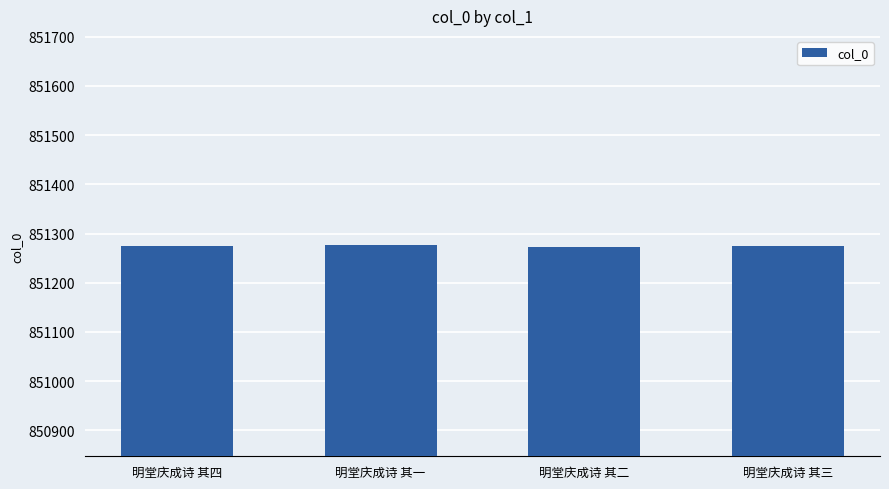

What is the sum of all values?

3405098